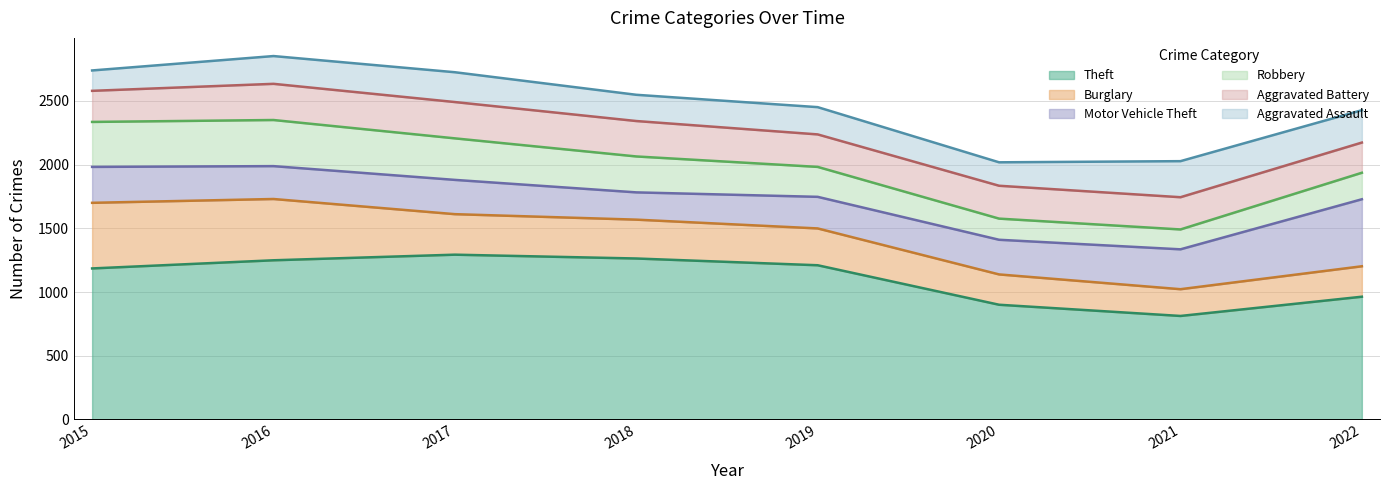

What is the value of the Burglary point at the 3rd from the left?

318